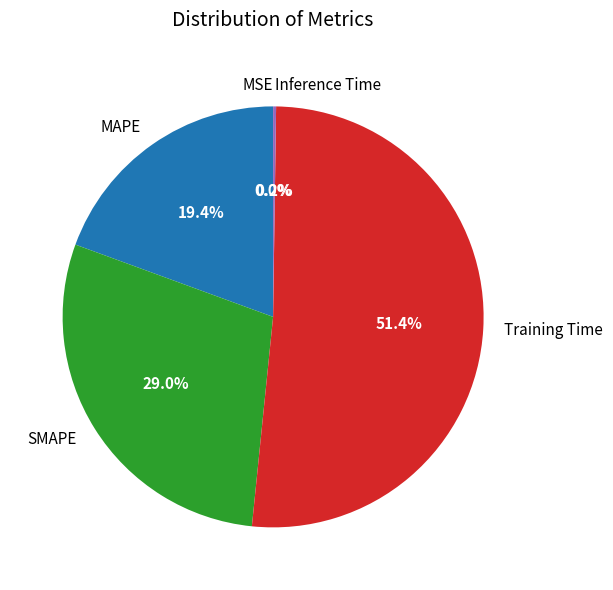

What percentage is NOT represented by Training Time?

48.6%